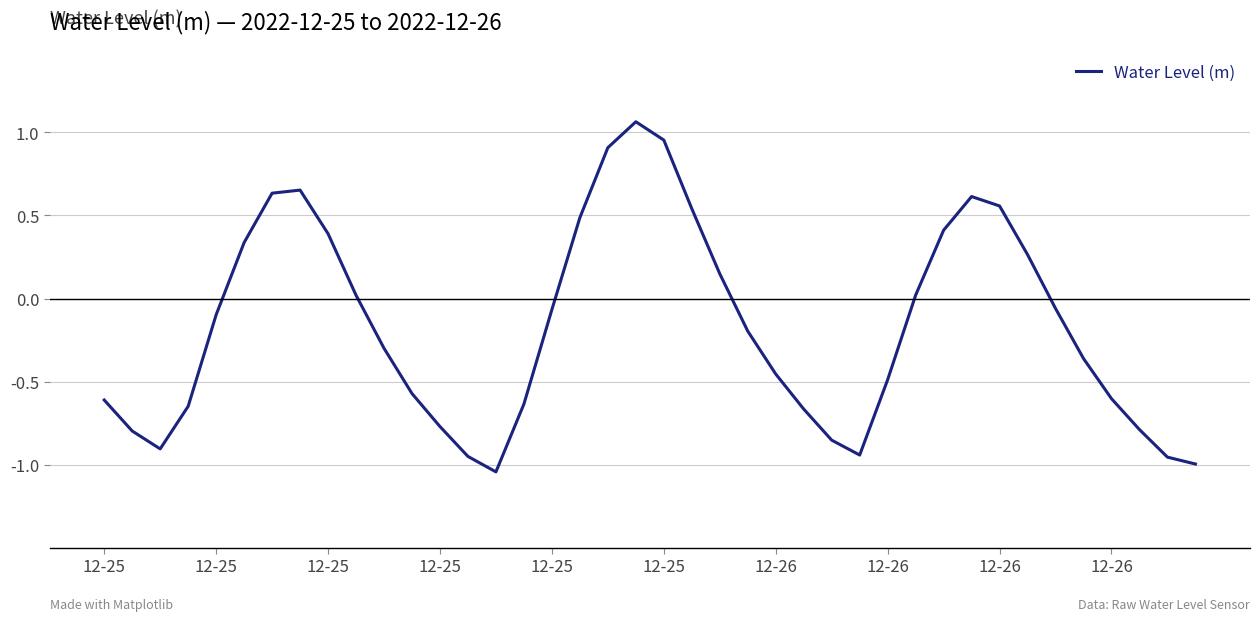

What is the difference between the maximum and minimum values?

2.1